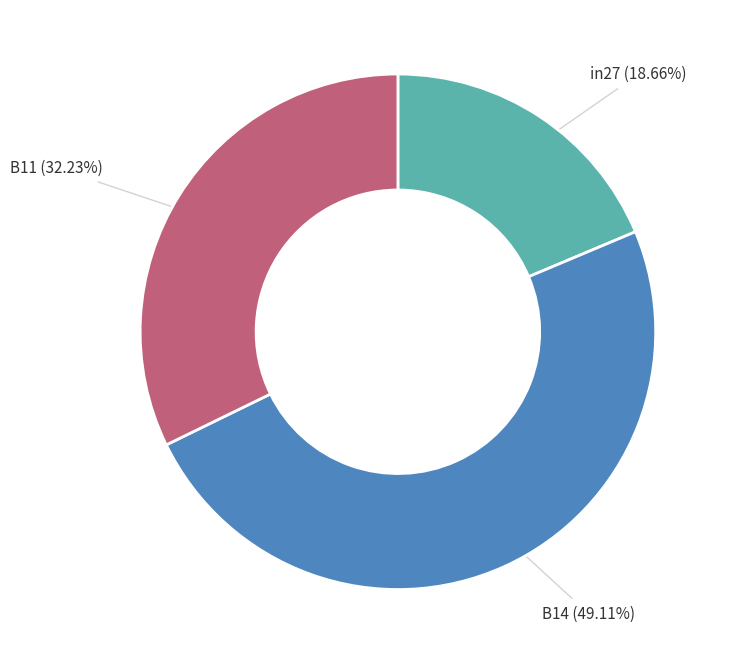

Which has a higher value, B11 or B14?

B14